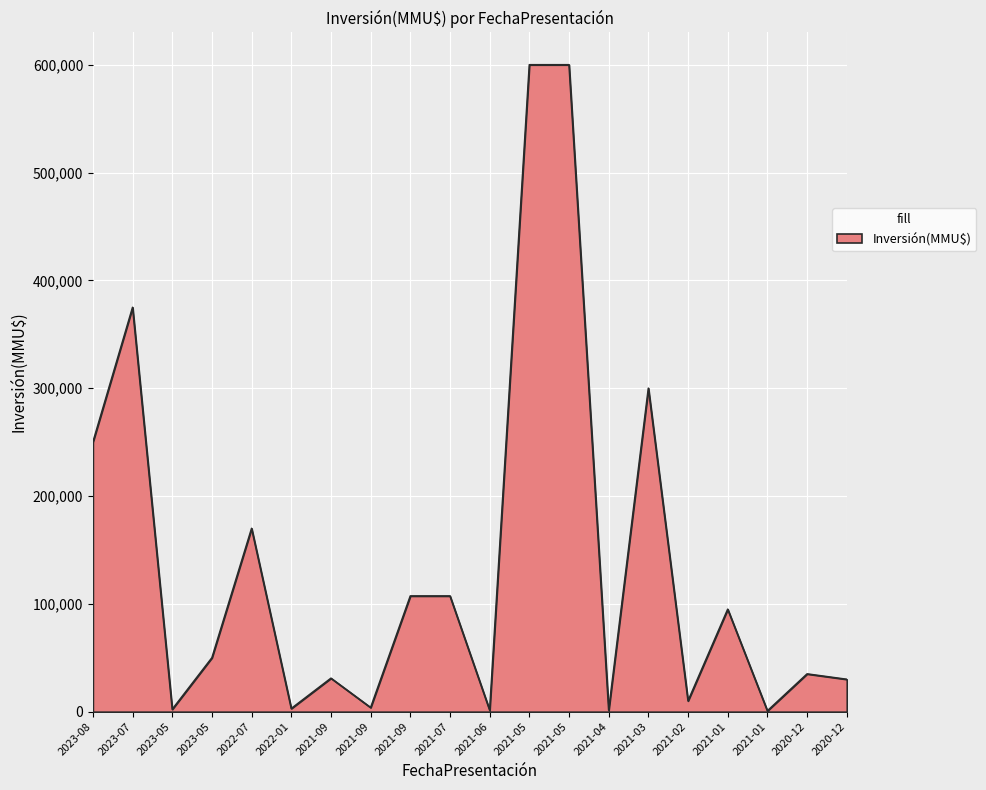

Is it true that the value at 2021-07 is 107300?

True